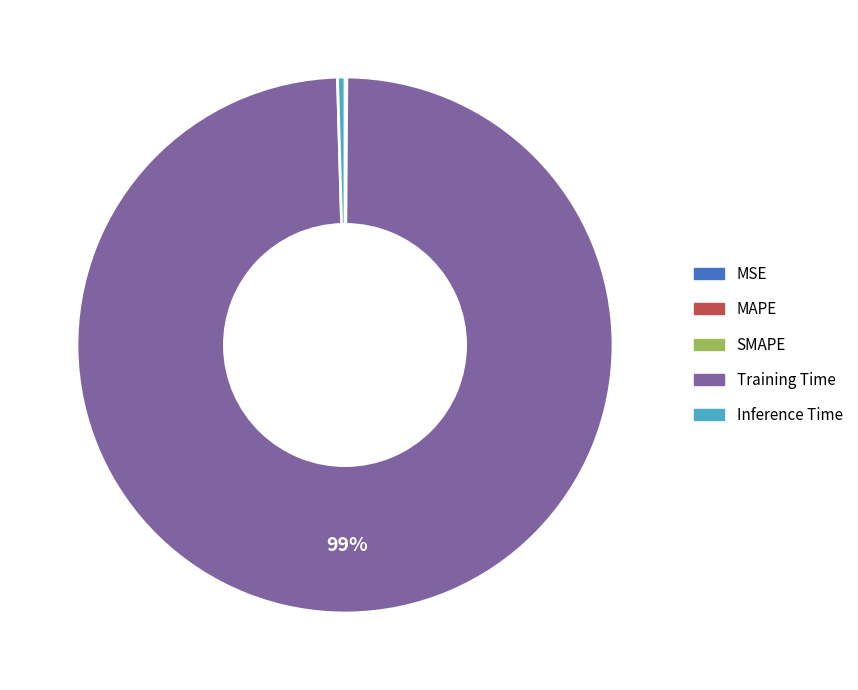

To the nearest percent, what is the average slice percentage?

20%